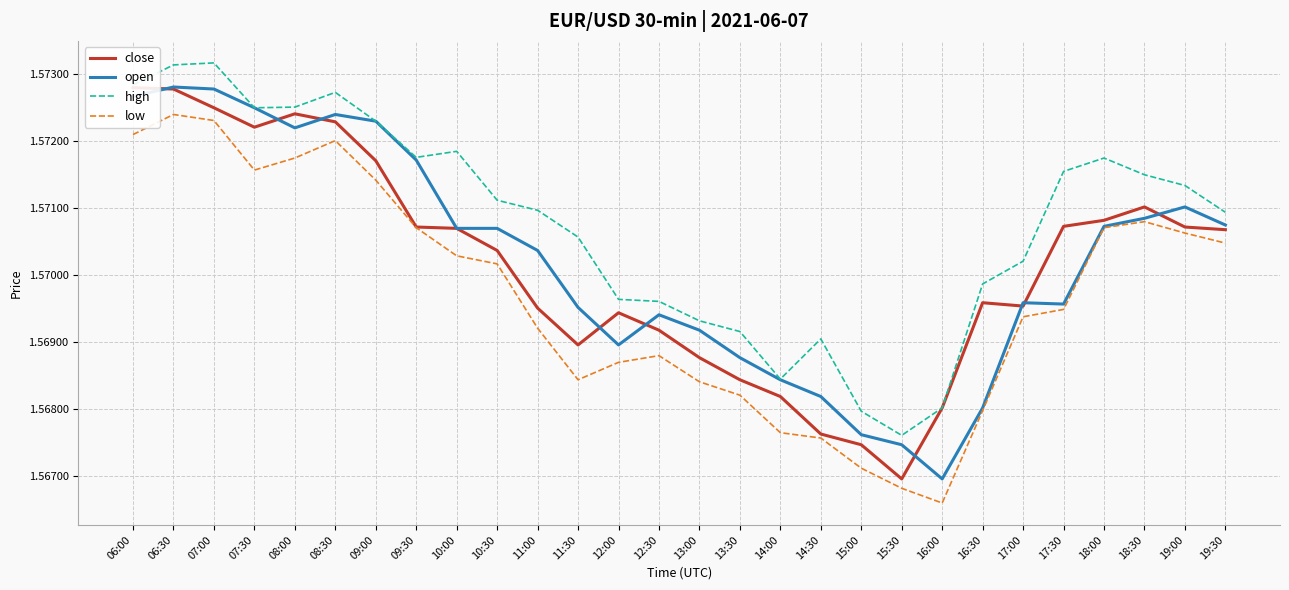

How many interior local valleys does the low series have?

3